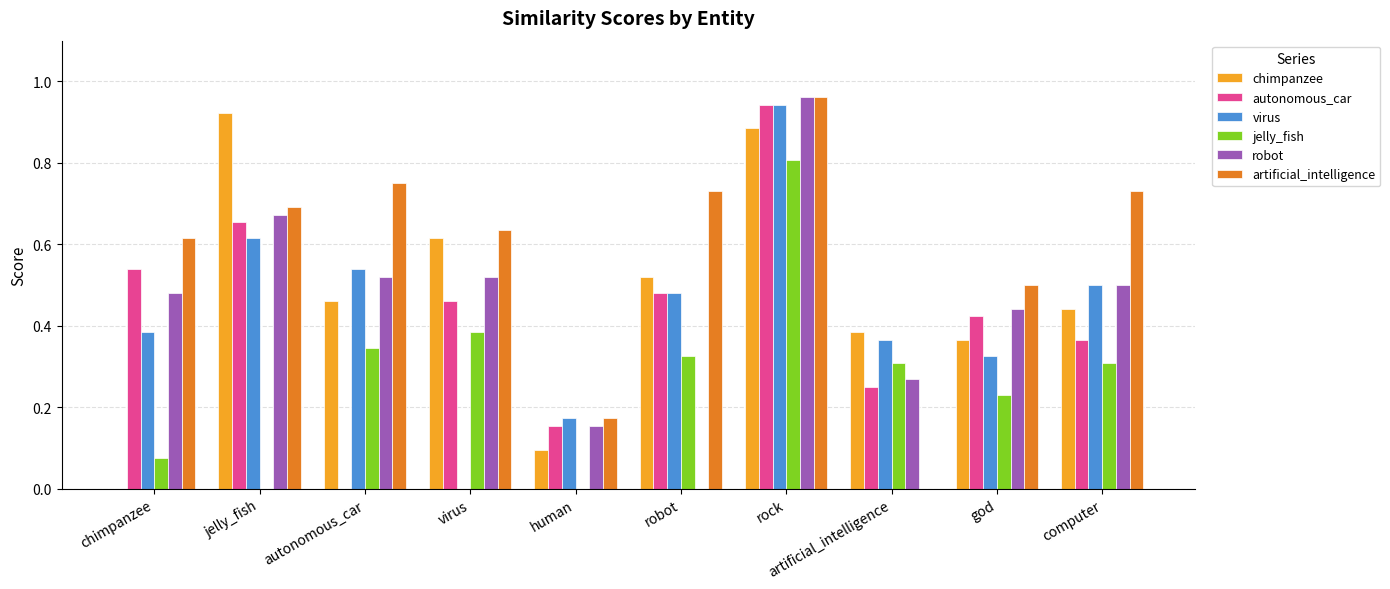

Which series has the largest total across all categories?

artificial_intelligence